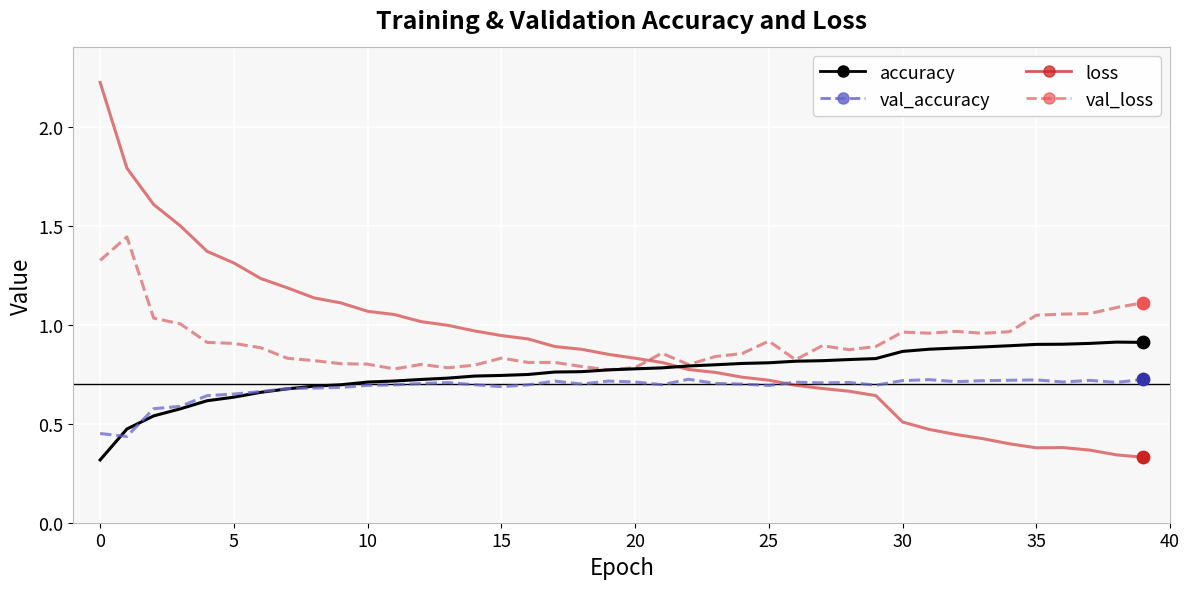

Which series has the largest range (max minus min)?

loss